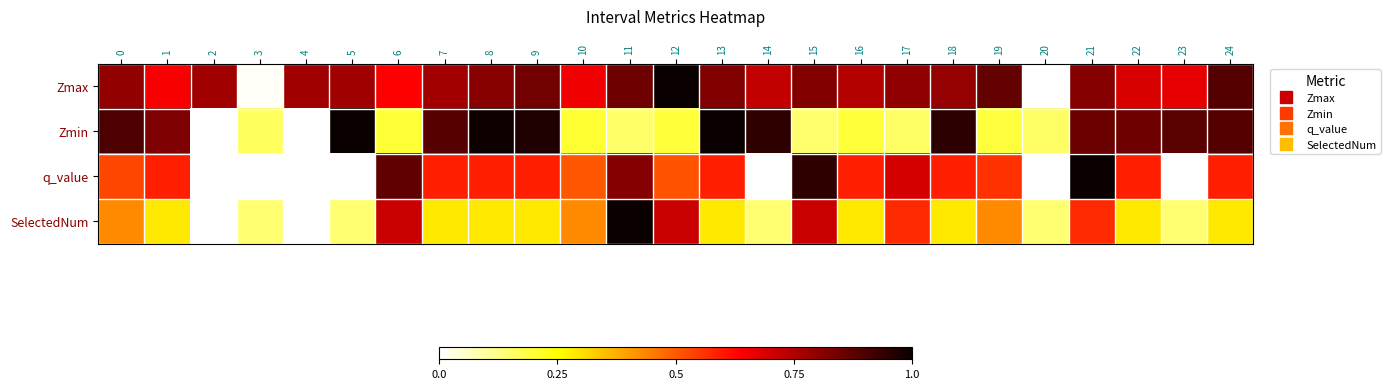

What is the total value across all series at 8?

2.7